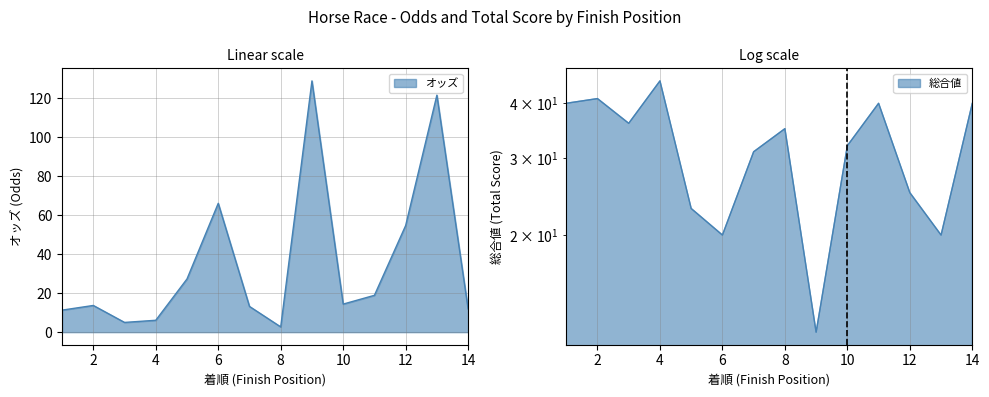

How many data points does each series have?

14